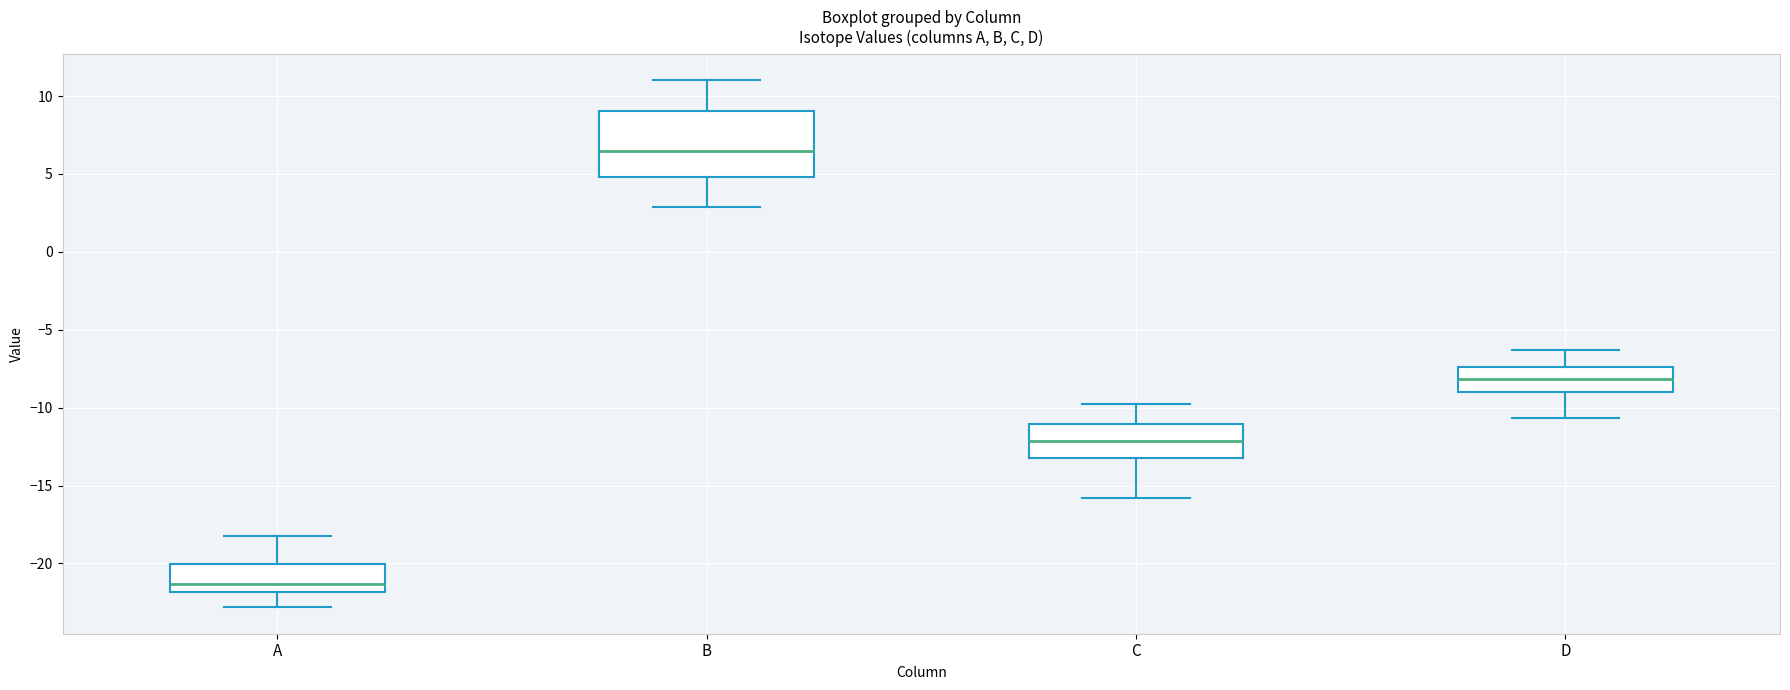

Reading left to right, transcribe this box plot: for each box, give where its median line is, the range the box spans, and where its two whiskers end, as read against the y-axis. The values are not printed on the chart, so give them approximately, as read against the axis.

A: median -21.5, box -22.0 to -20.0, whiskers -23.0 to -18.0
B: median 6.5, box 5.0 to 9.0, whiskers 3.0 to 11.0
C: median -12.0, box -13.0 to -11.0, whiskers -16.0 to -10.0
D: median -8.0, box -9.0 to -7.5, whiskers -10.5 to -6.5